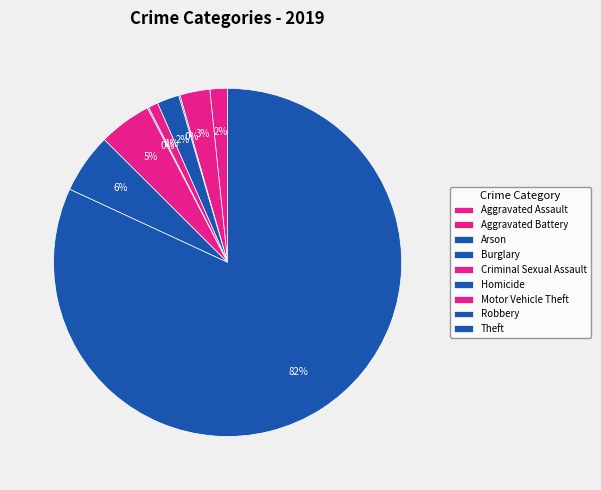

True or false: Theft accounts for 69% of the total.

False